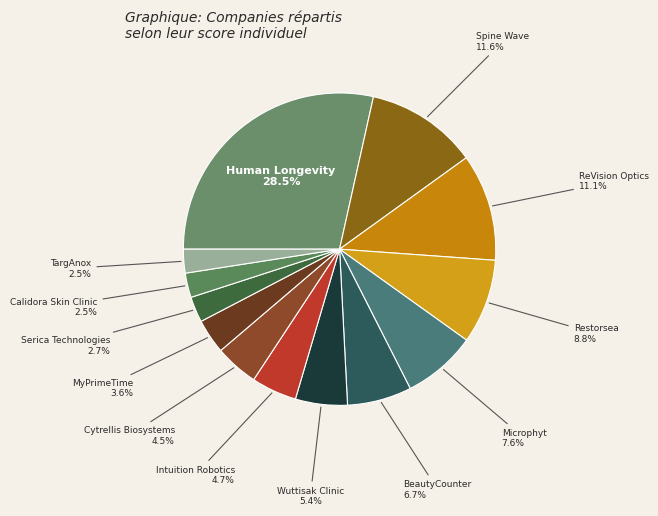

What is the largest slice in the pie chart?

Human Longevity